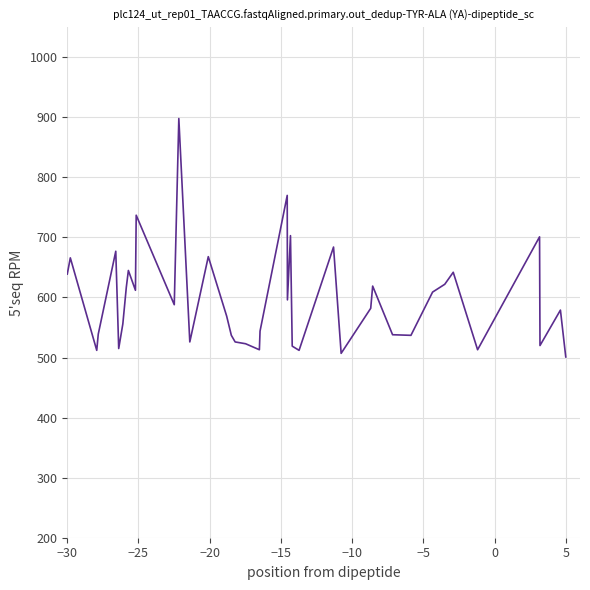

What is the greatest value displayed?

898